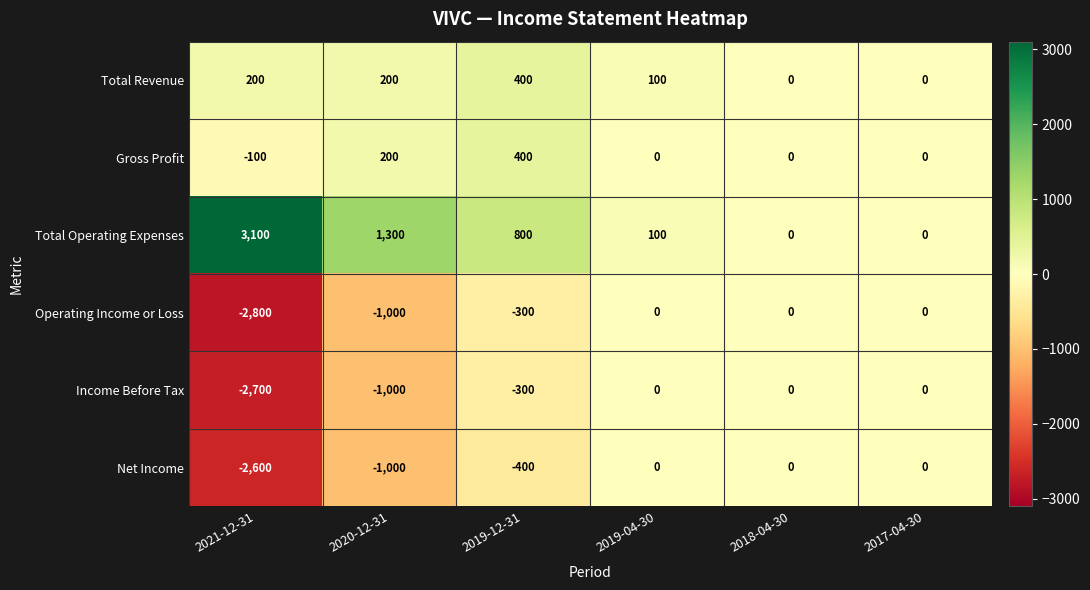

The value of Total Operating Expenses at 2018-04-30 is 1045. True or false?

False